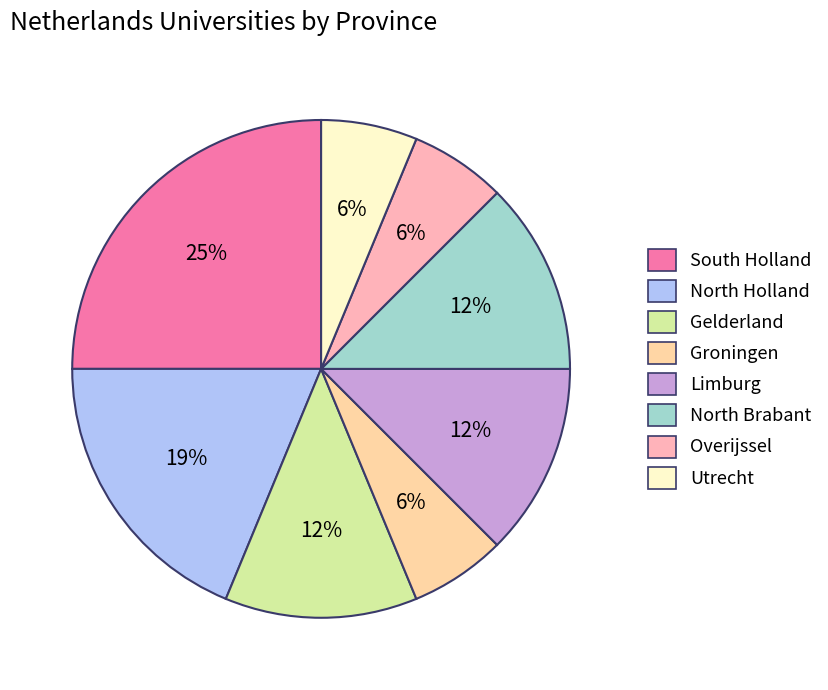

To the nearest percent, what is the average slice percentage?

12%